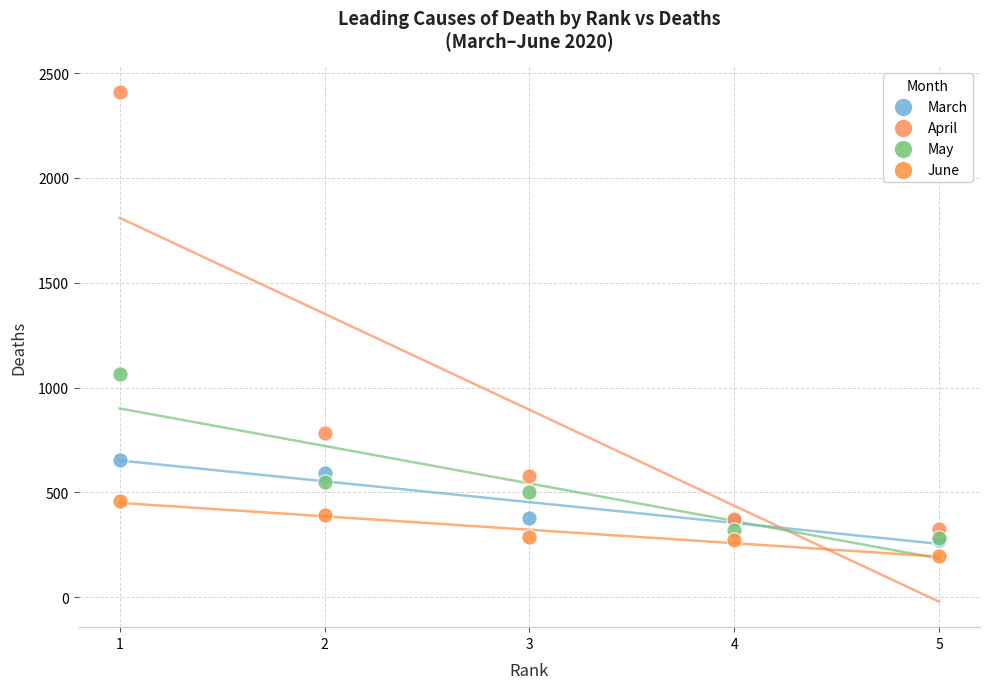

In the April series, what Y value is closest to 1368?

784